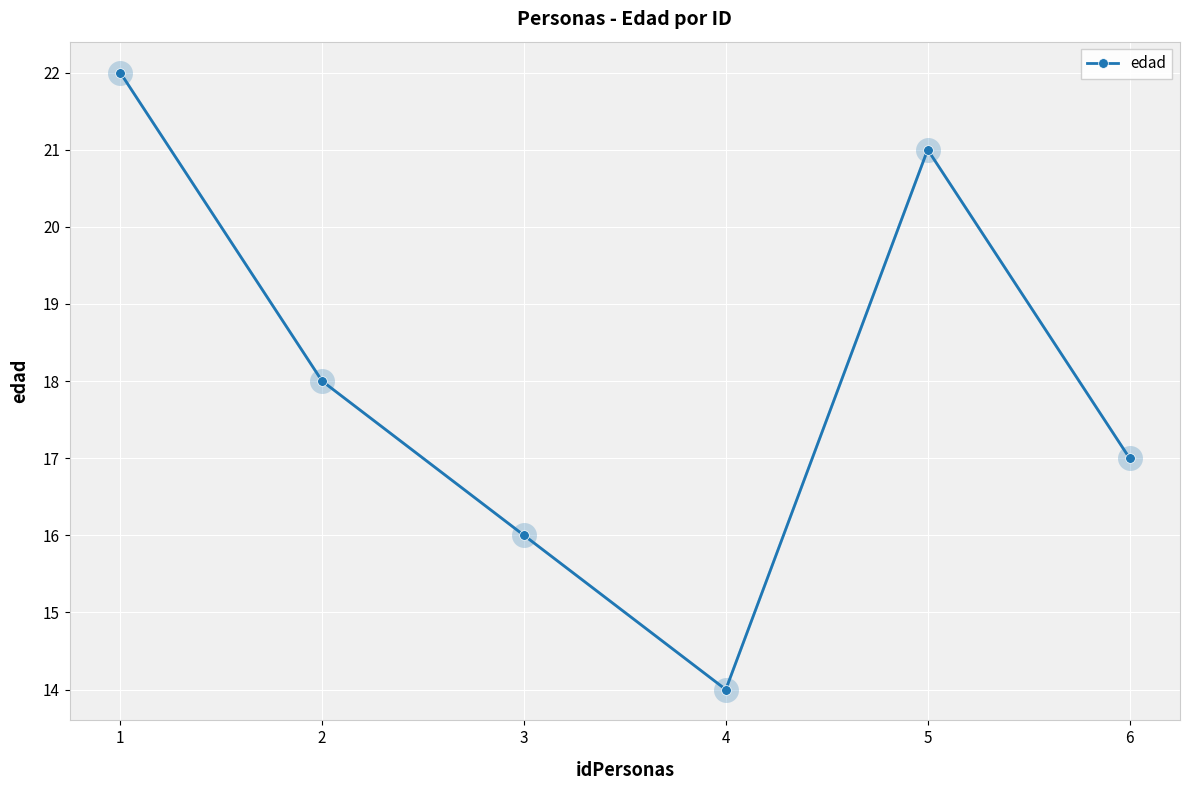

How many values are below 18?

3